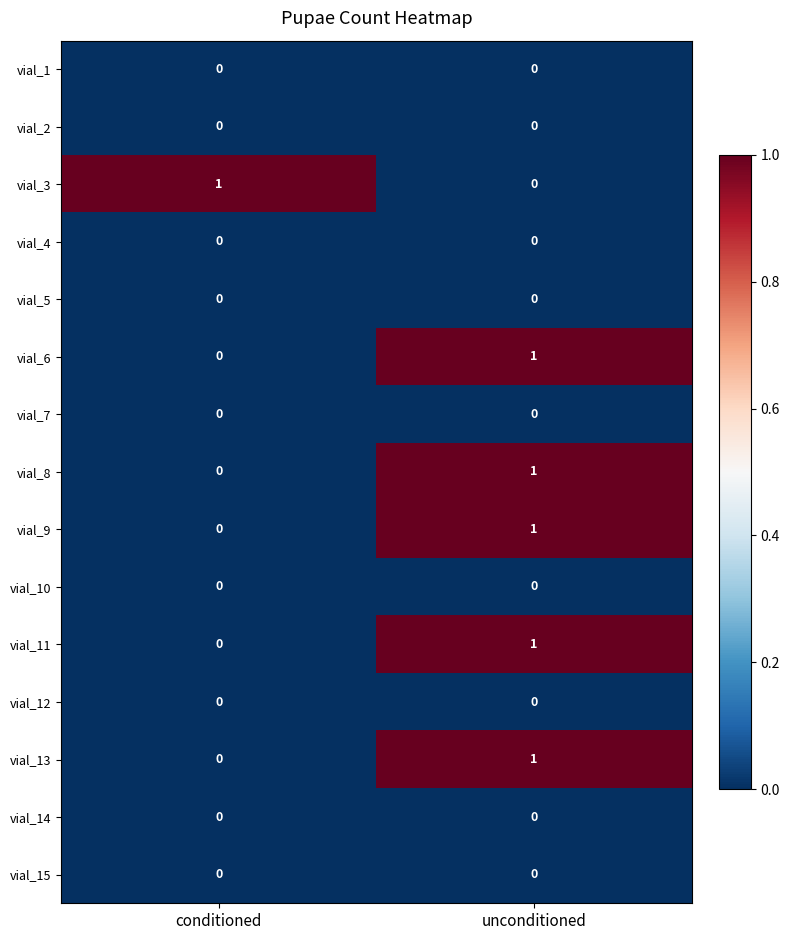

How many data points in vial_9 are less than 1?

1